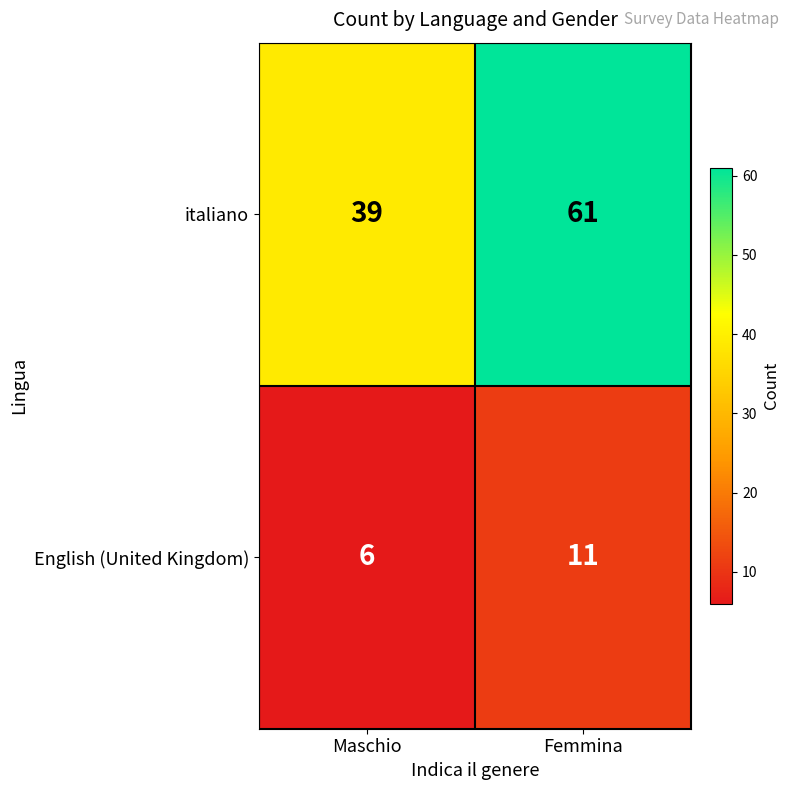

What is the total value across all series at Femmina?

72